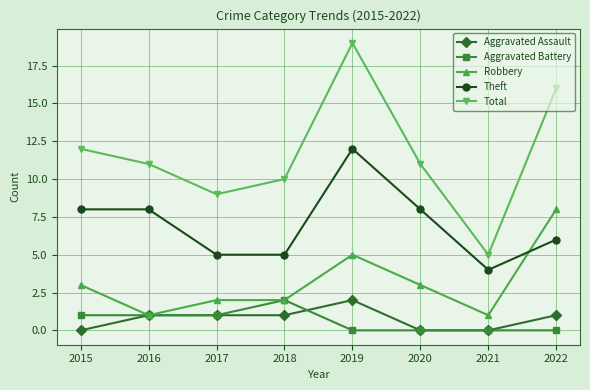

Reading left to right, transcribe all the data shown in this chart.

Aggravated Assault: 0	1	1	1	2	0	0	1
Aggravated Battery: 1	1	1	2	0	0	0	0
Robbery: 3	1	2	2	5	3	1	8
Theft: 8	8	5	5	12	8	4	6
Total: 12	11	9	10	19	11	5	16